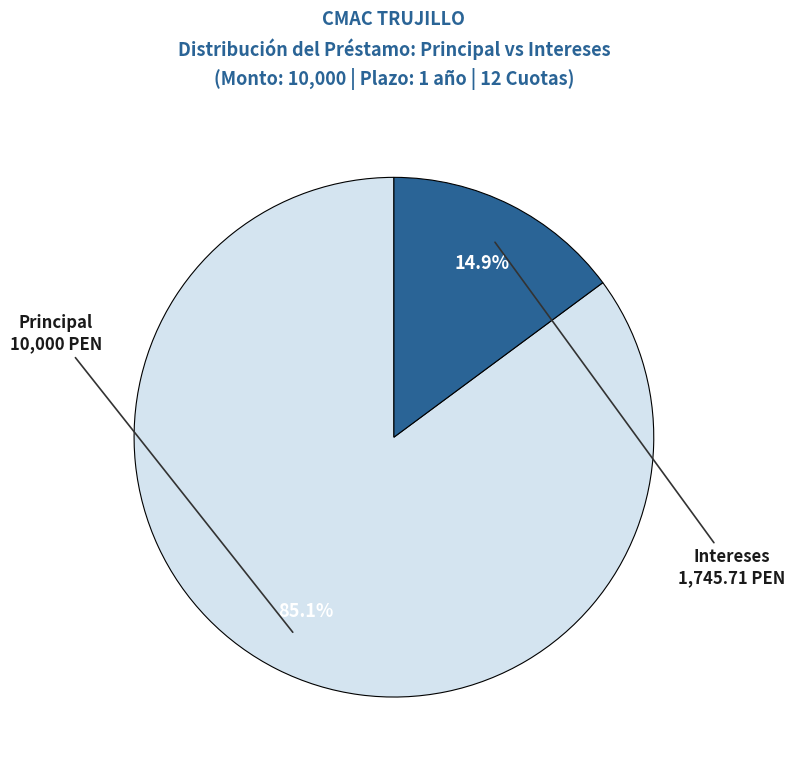

Does any single category account for the majority?

Yes